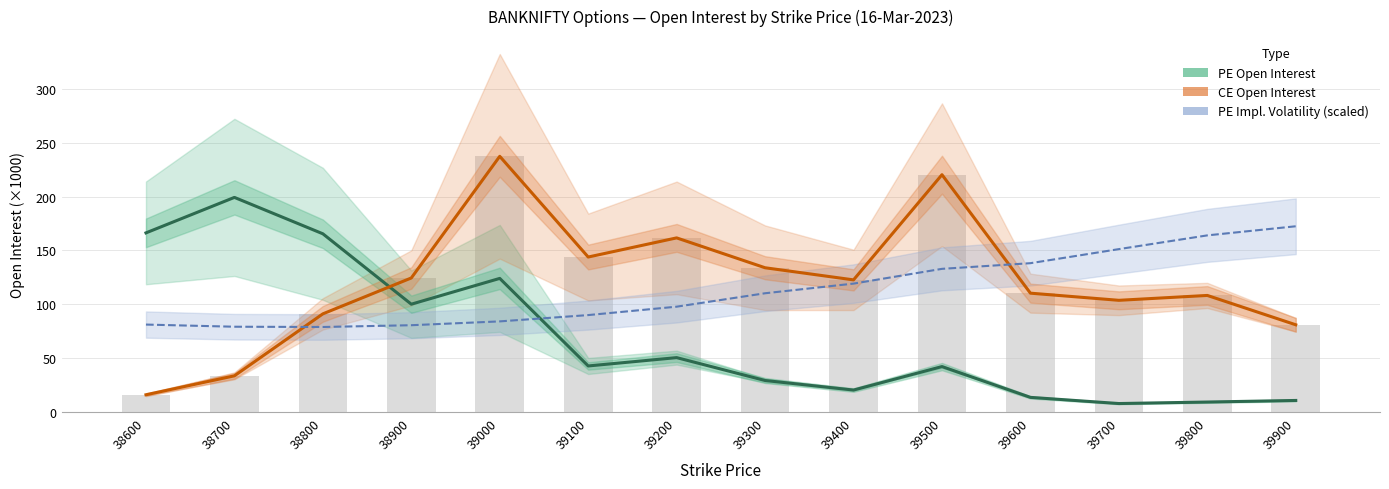

Rank the series by their average value, from highest to lowest.

CE Open Interest, PE Impl. Volatility (×5), PE Open Interest